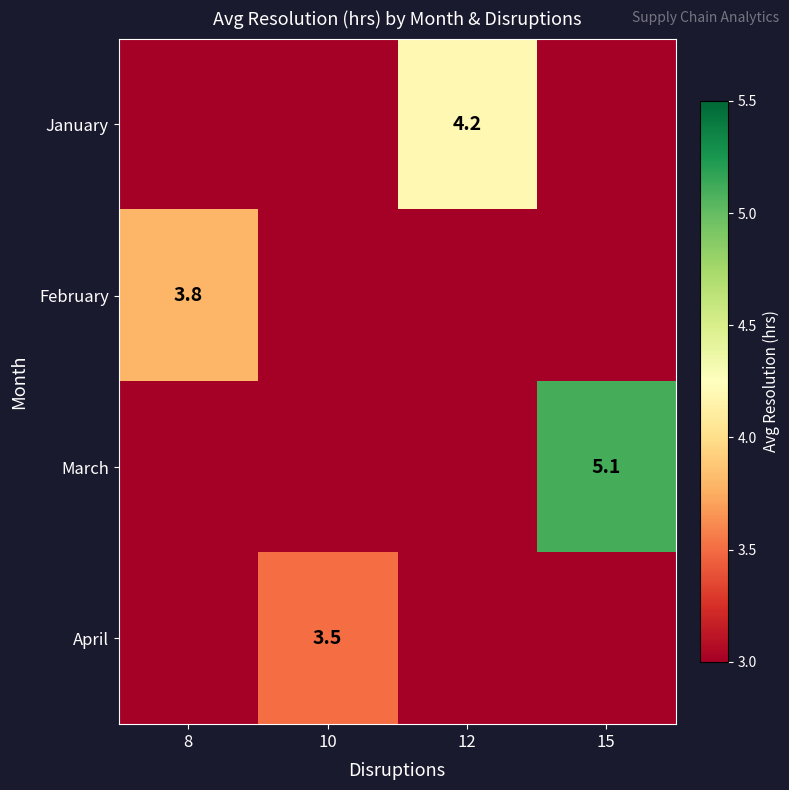

True or false: April has a value of 3.5 at 10.

True